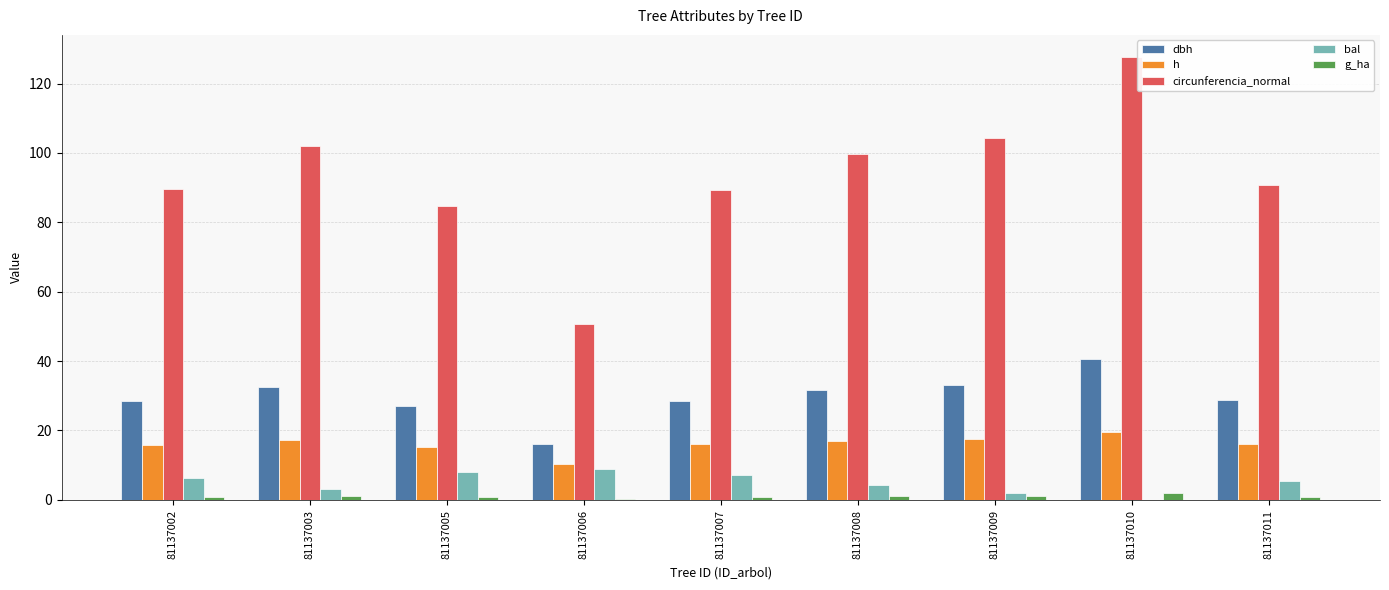

Which series has the largest range (max minus min)?

circunferencia_normal